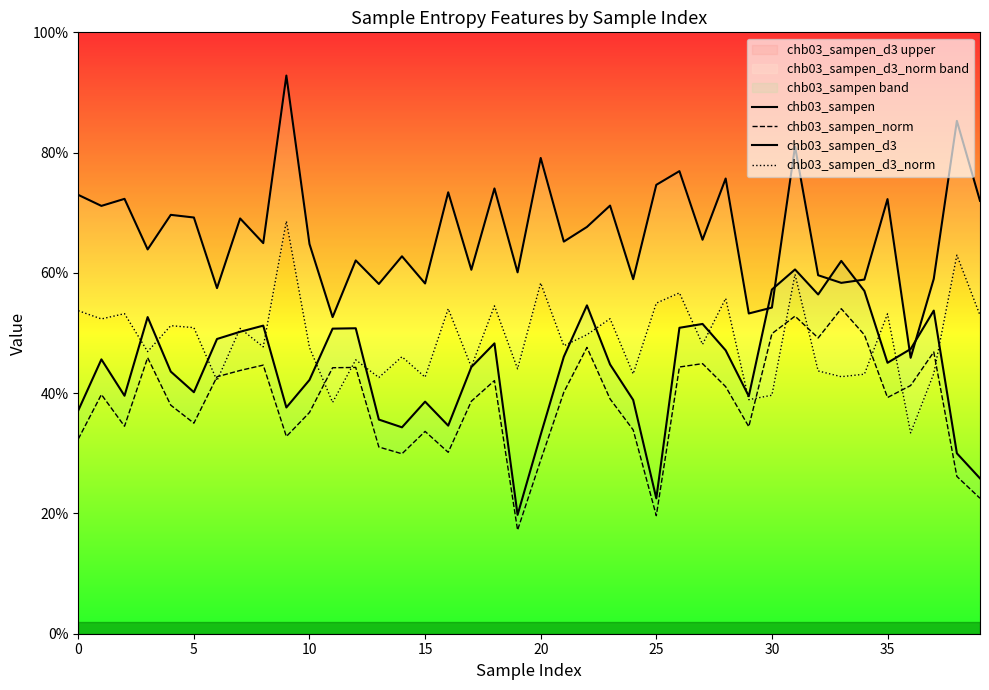

How many interior local valleys does the chb03_sampen series have?

10